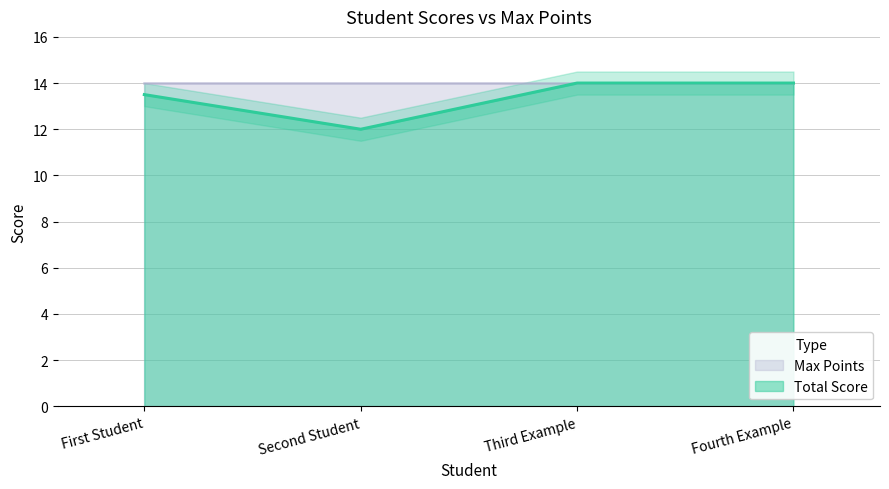

The Total Score series shows 14.0 at Fourth Example. True or false?

True